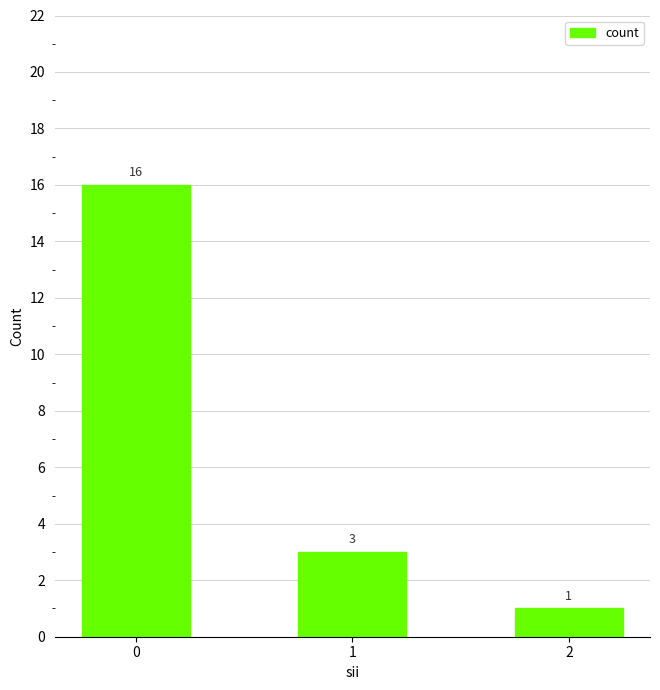

Reading right to left, what are all the values shown in this chart?

2=1	1=3	0=16